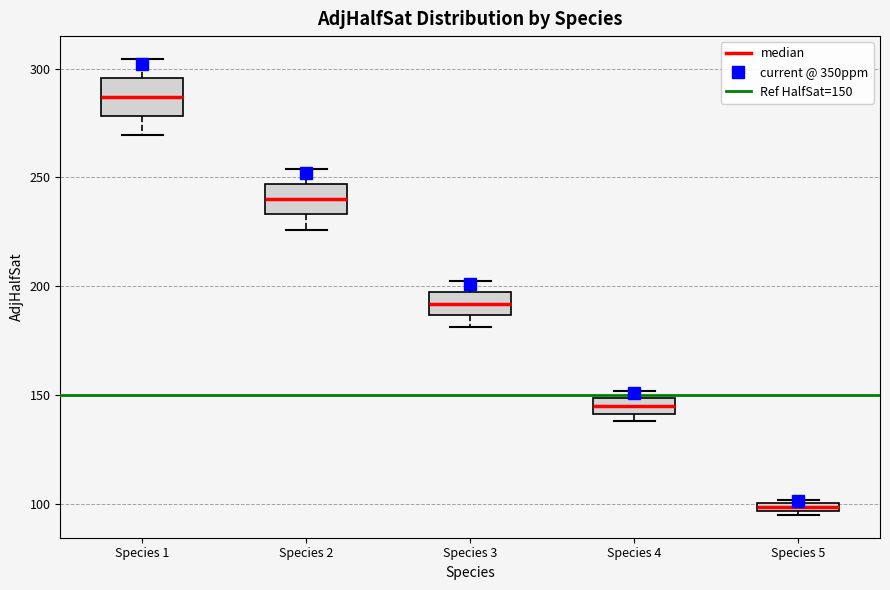

Which box has the lowest median line?

Species 5